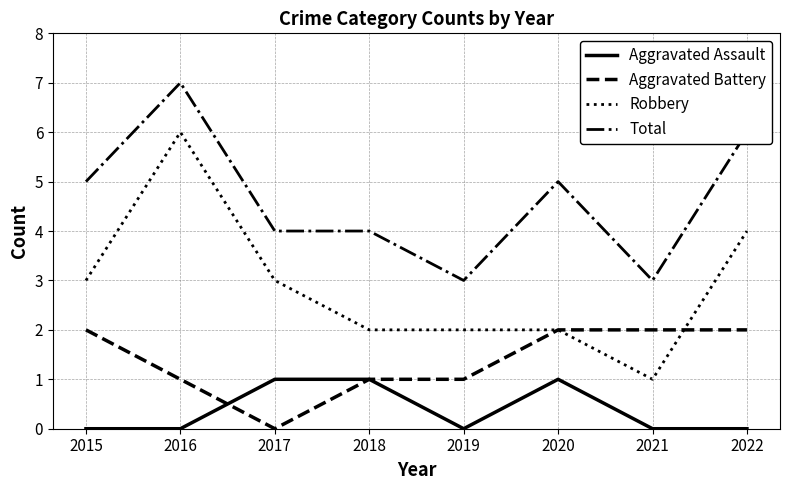

Reading left to right, transcribe all the data shown in this chart.

Aggravated Assault: 2015=0	2016=0	2017=1	2018=1	2019=0	2020=1	2021=0	2022=0
Aggravated Battery: 2015=2	2016=1	2017=0	2018=1	2019=1	2020=2	2021=2	2022=2
Robbery: 2015=3	2016=6	2017=3	2018=2	2019=2	2020=2	2021=1	2022=4
Total: 2015=5	2016=7	2017=4	2018=4	2019=3	2020=5	2021=3	2022=6